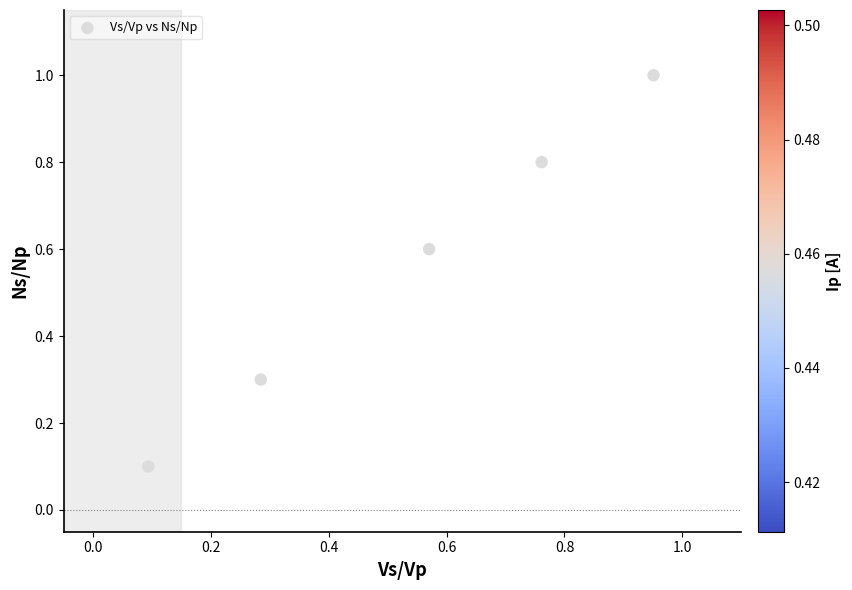

What is the average Y value?

0.6